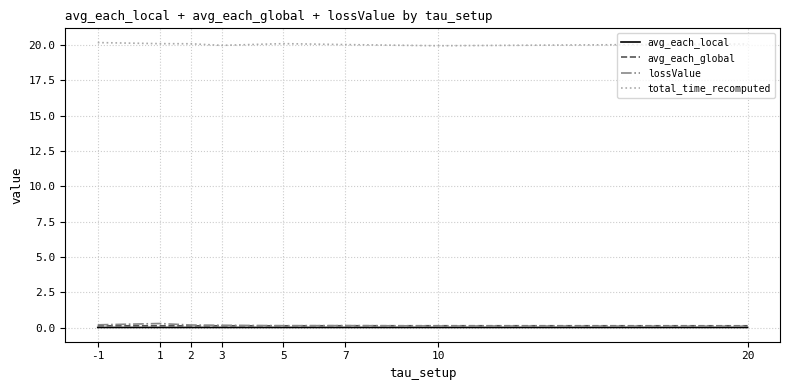

What is the highest value of the total_time_recomputed series?

20.2